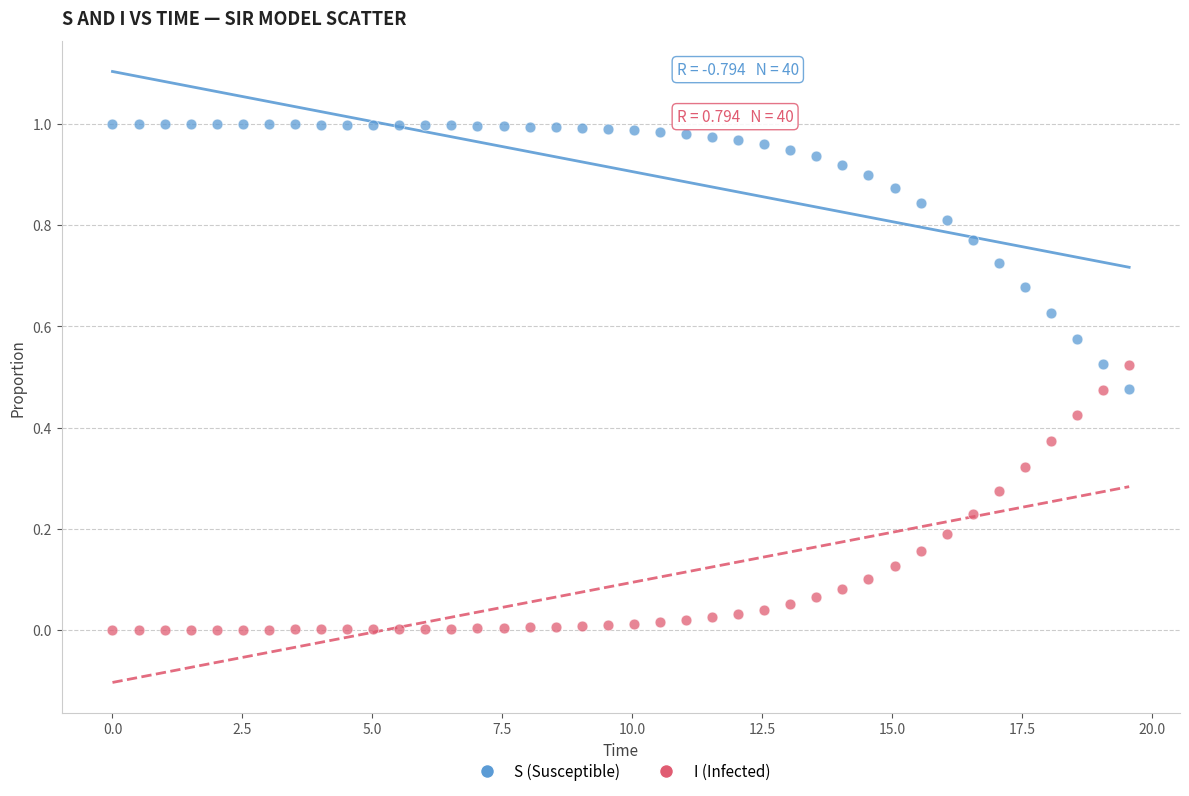

Which series reaches the minimum Y coordinate?

I (Infected)